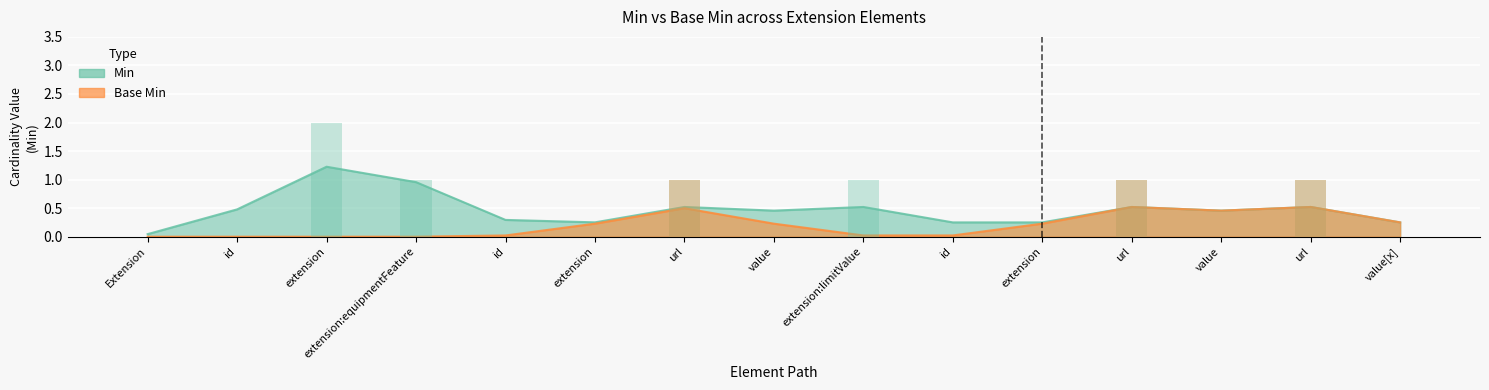

What is the total value across all series at extension:equipmentFeature?

1